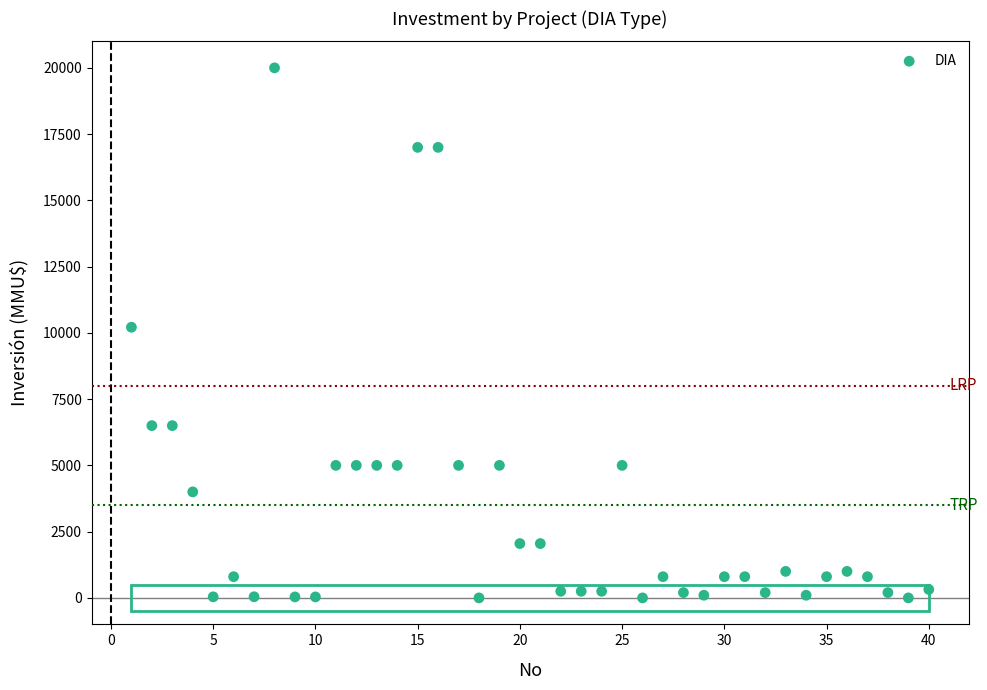

What is the range of Y values (max minus min)?

20000